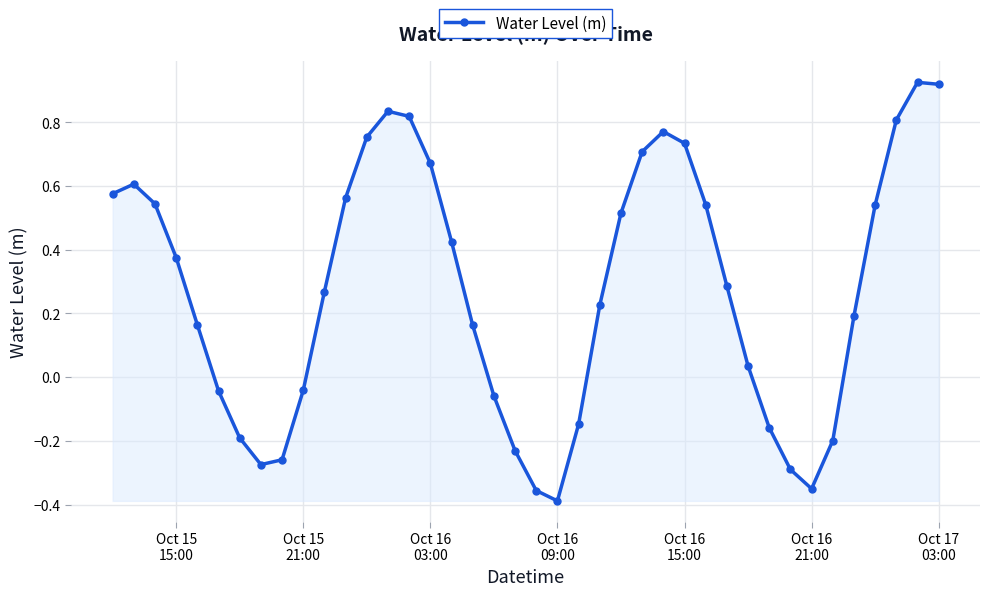

What is the difference between the second highest and second lowest values?

1.3